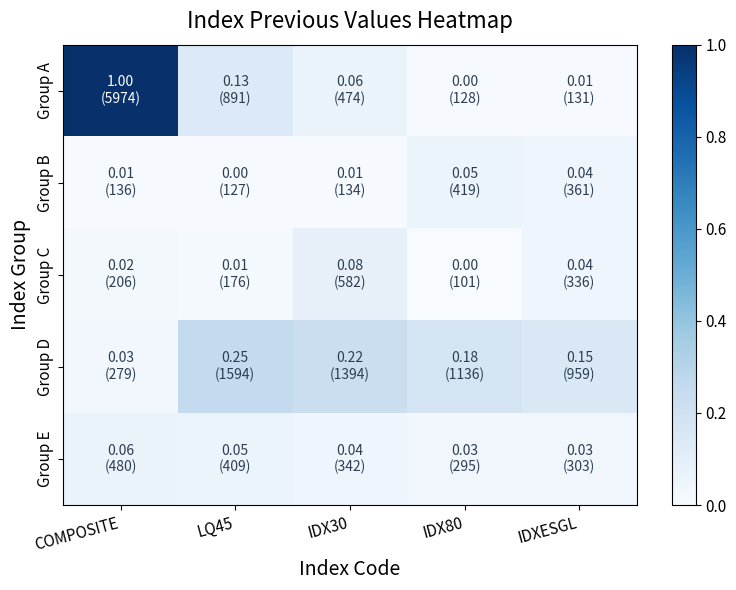

Which category has the highest value across all series?

COMPOSITE